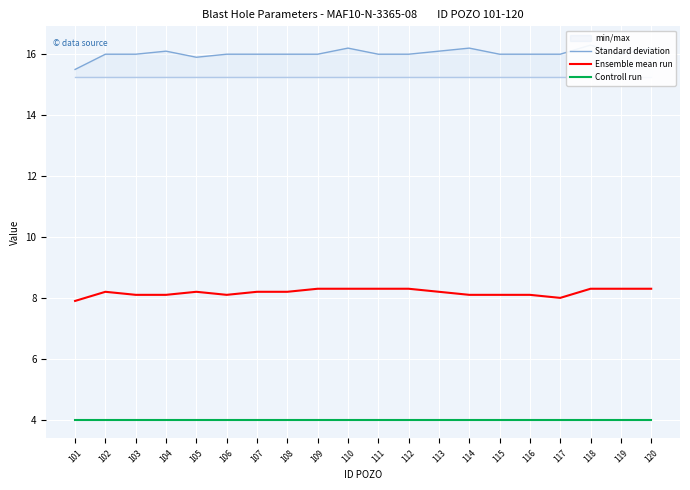

How many lines are shown in the chart?

3